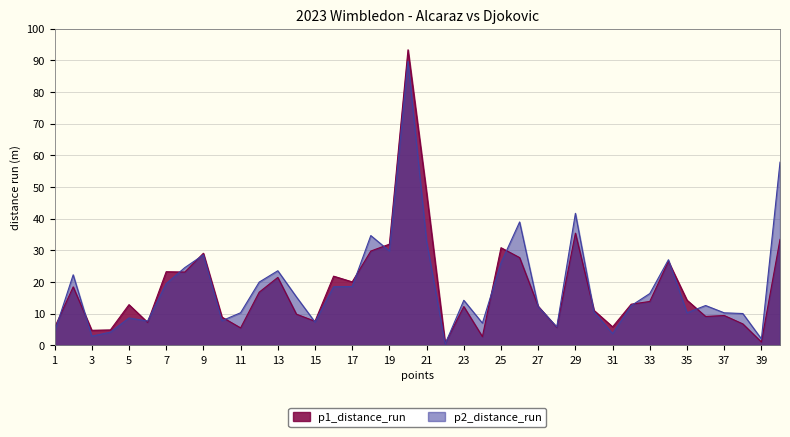

The value of p2_distance_run at 16 is 10.8. True or false?

False